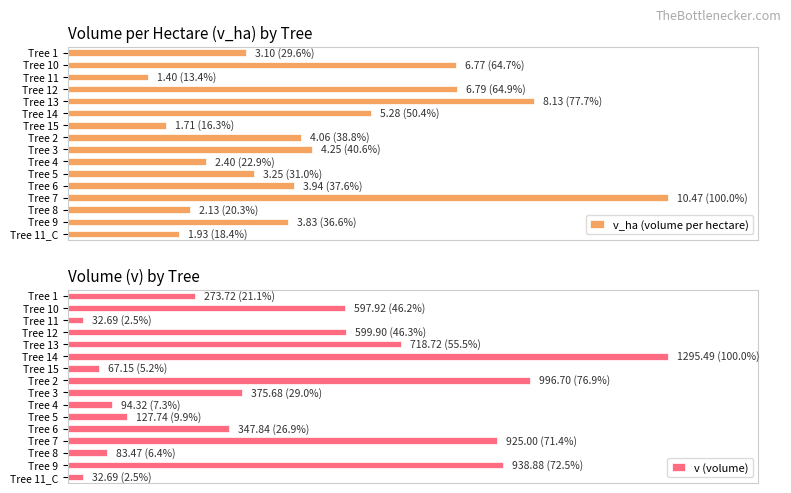

Does the chart contain stacked bars?

No